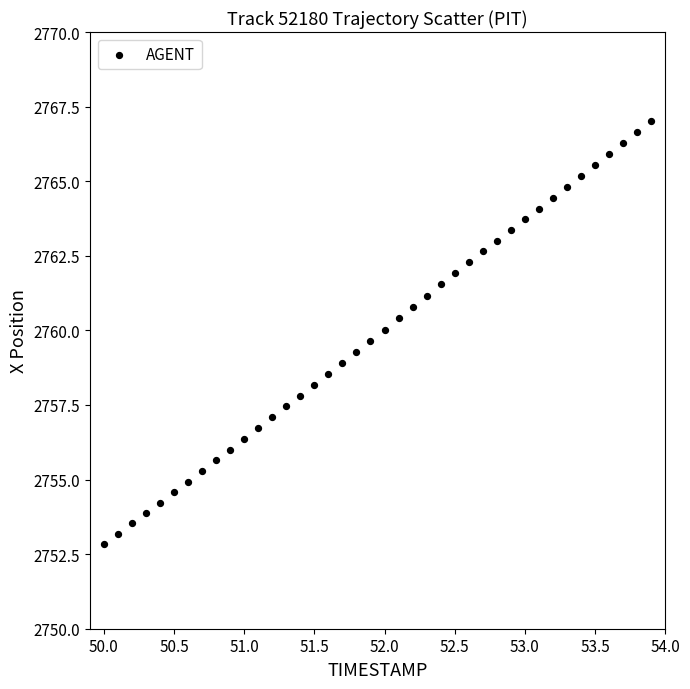

What is the range of X values (max minus min)?

3.9